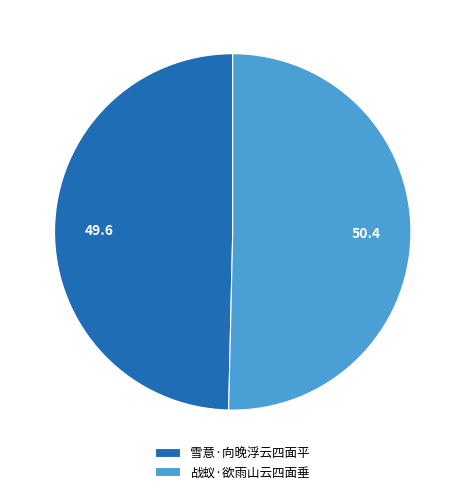

Which slice is the largest?

战蚁·欲雨山云四面垂